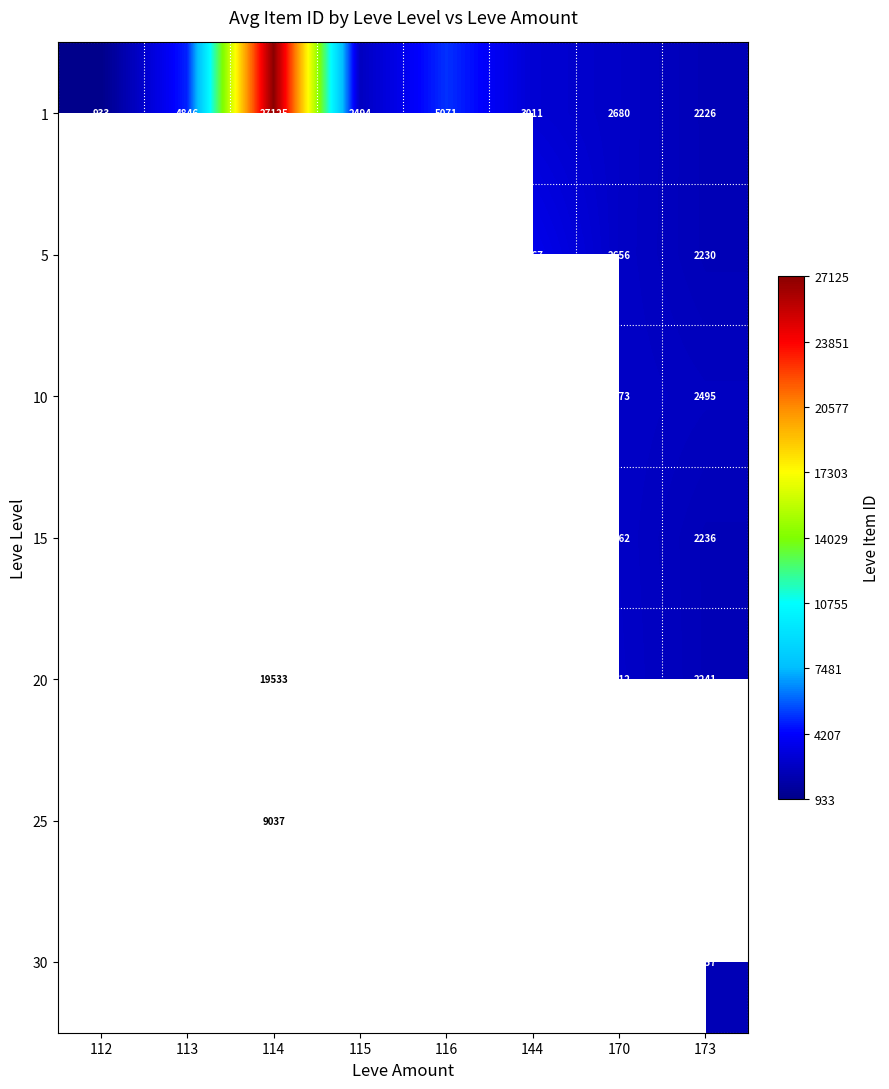

Count the number of data series in this chart.

7